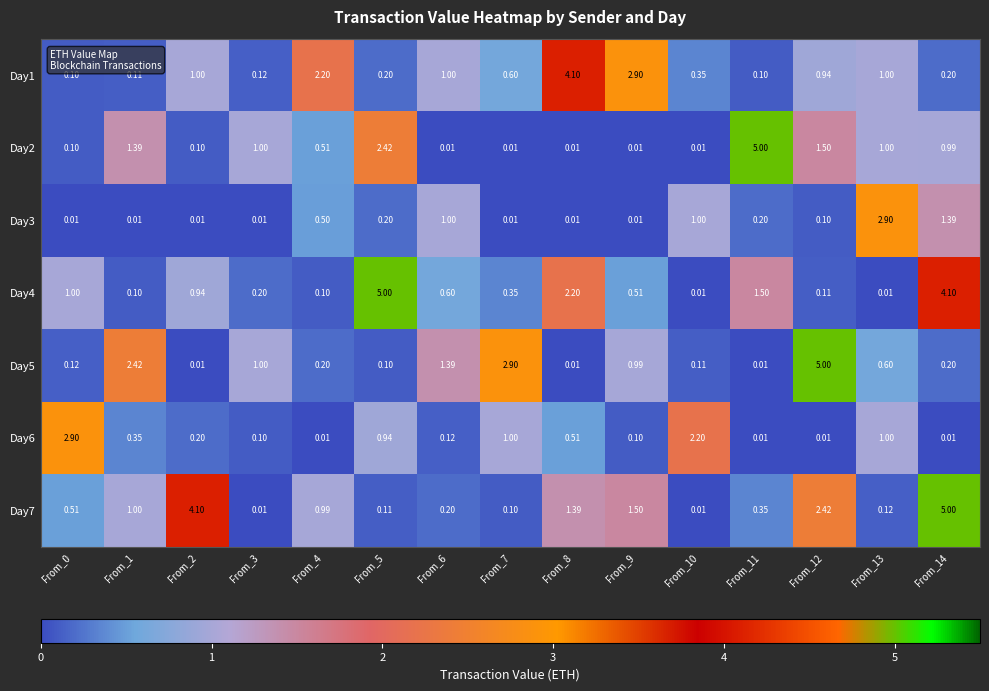

Is the value of Day5 at From_3 greater than the value of Day3 at From_5?

Yes